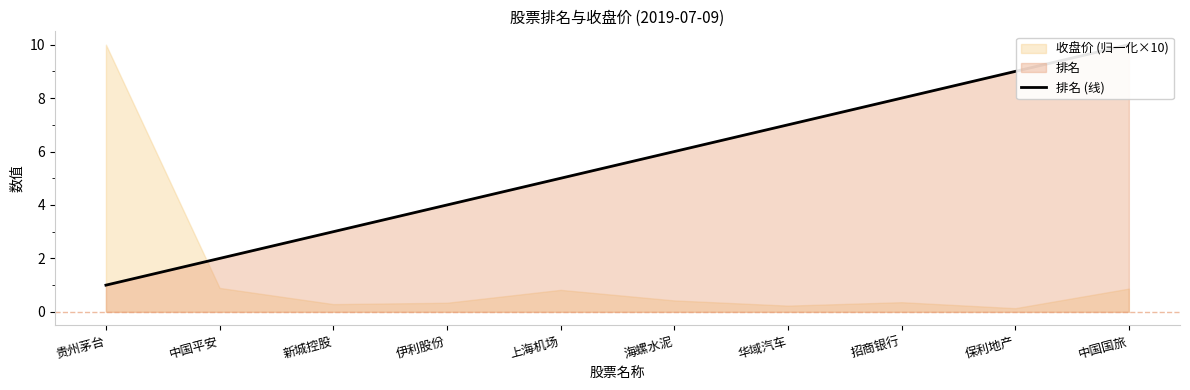

Between 华域汽车 and 中国国旅, which is larger?

中国国旅